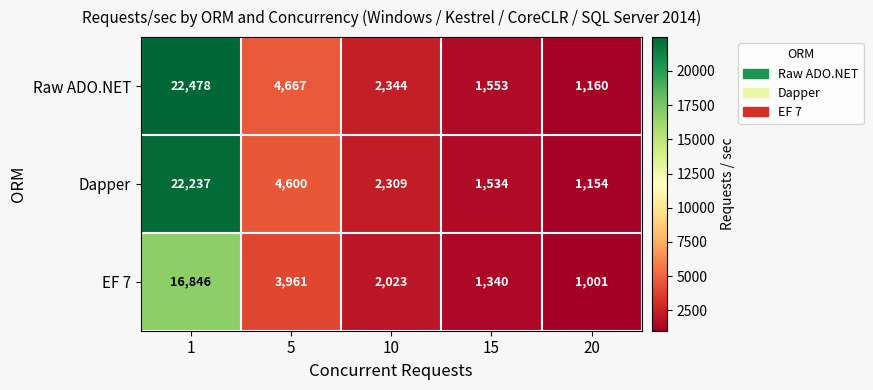

Reading right to left, transcribe all the data shown in this chart.

Raw ADO.NET: 1160	1553	2344	4667	22478
Dapper: 1154	1534	2309	4600	22237
EF 7: 1001	1340	2023	3961	16846